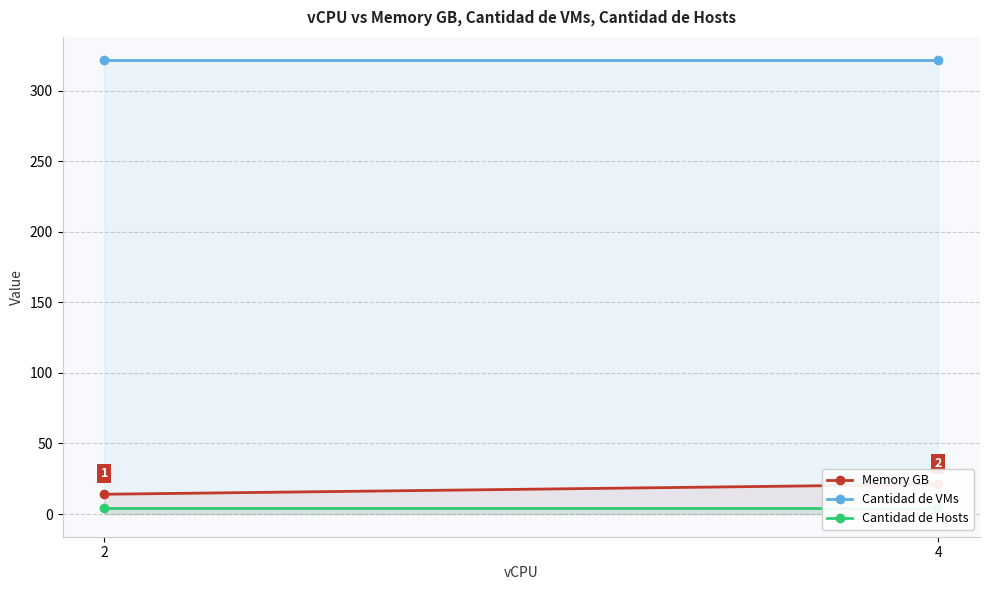

Rank the categories by Cantidad de Hosts value from highest to lowest.

2, 4